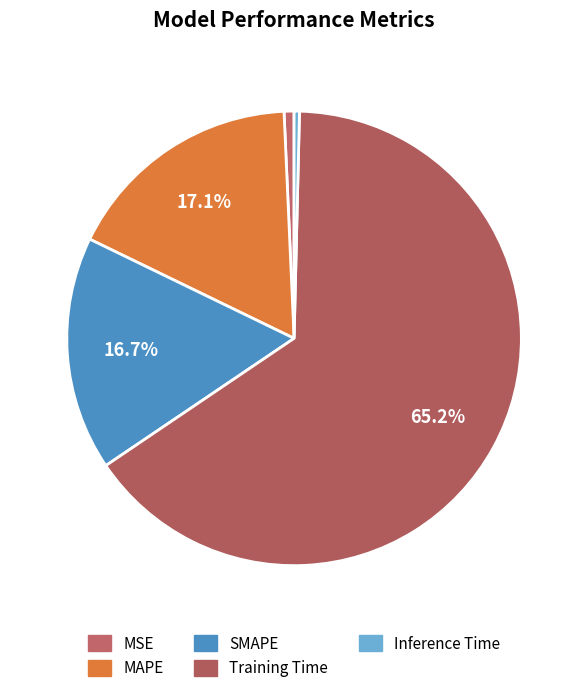

Between Inference Time and SMAPE, which is larger?

SMAPE